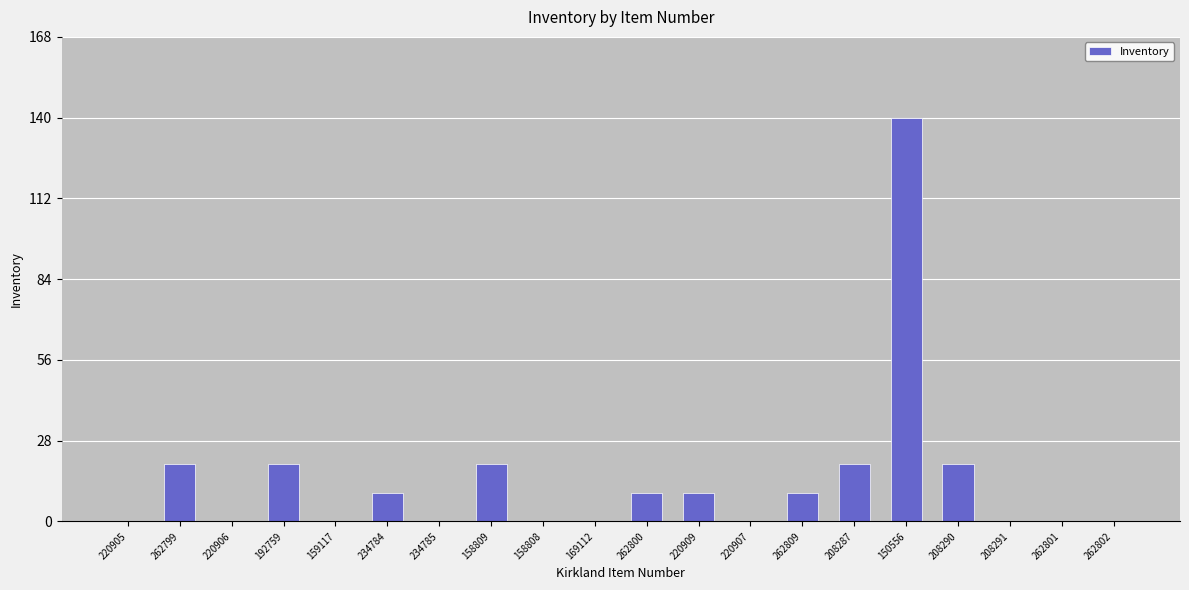

What is the sum of the values at 208290 and 220906?

20